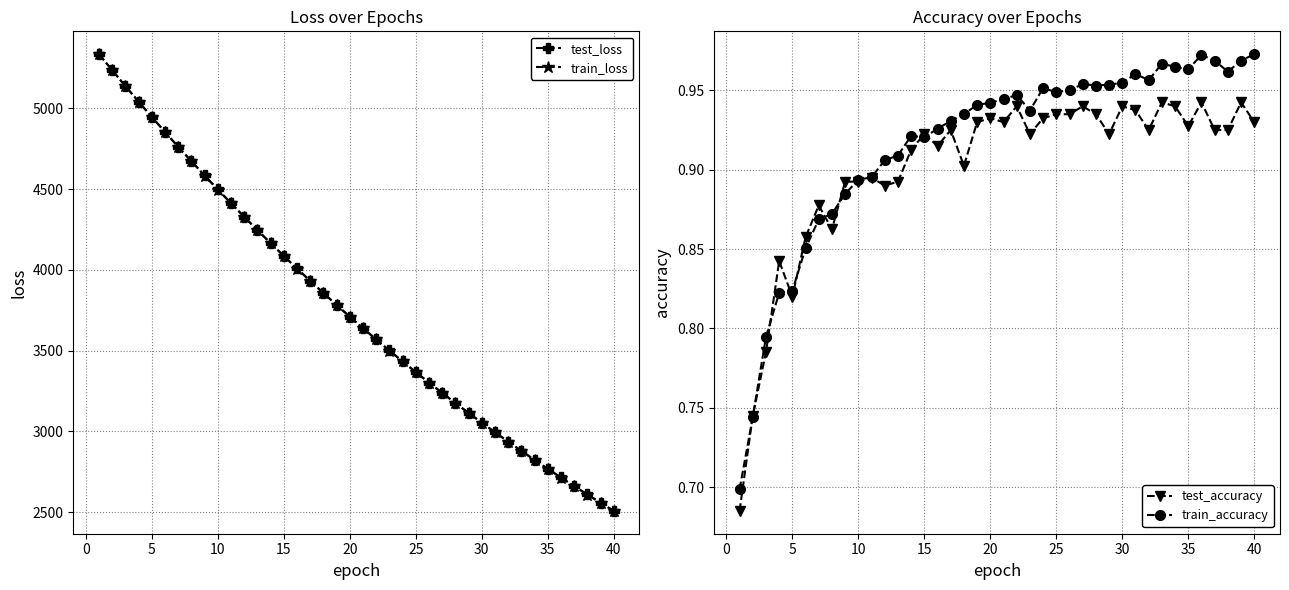

What is the minimum value for test_loss?

2508.1